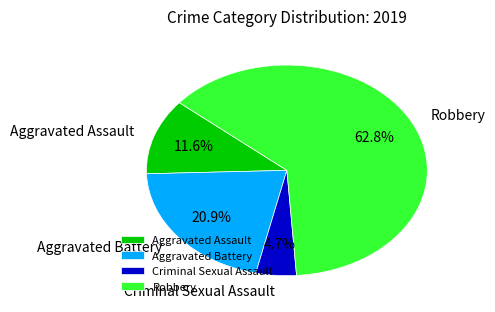

Count the number of slices in the pie.

4